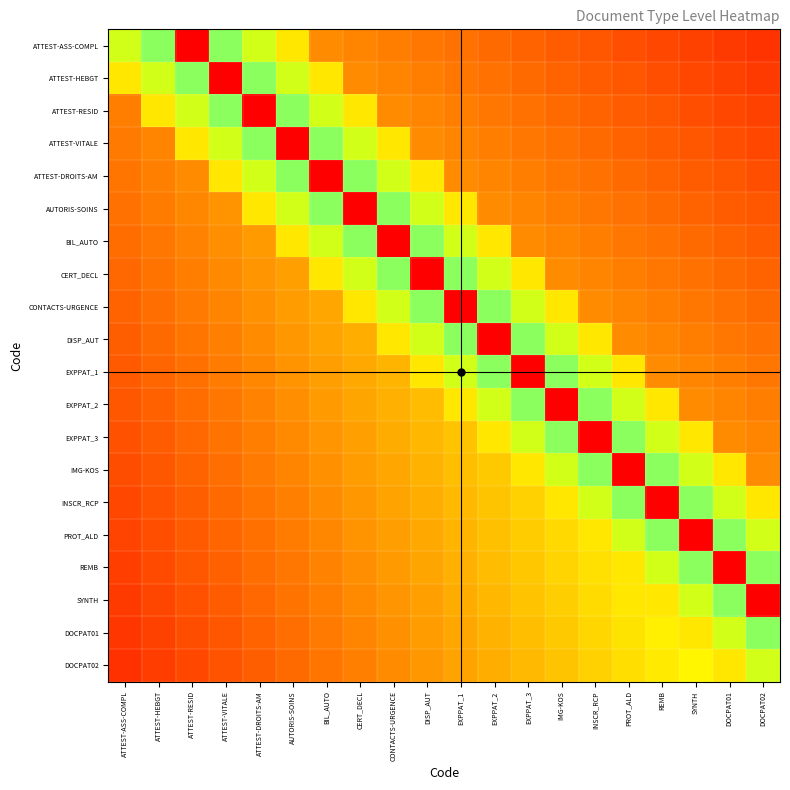

Which series has the largest range (max minus min)?

ATTEST-ASS-COMPL